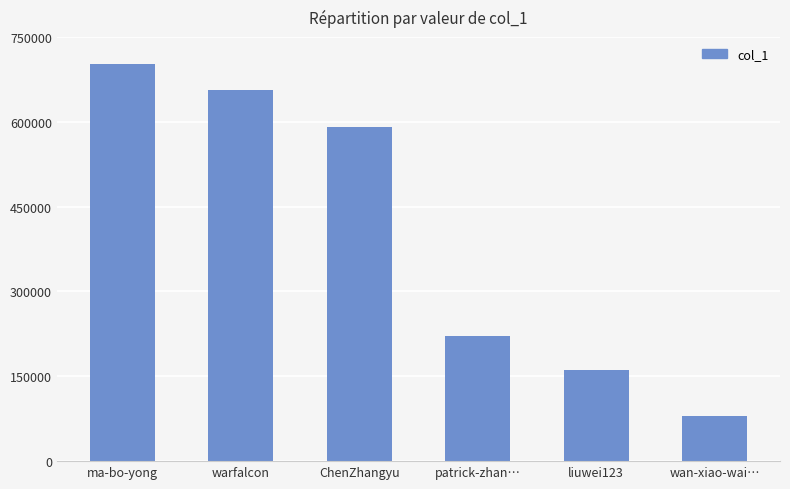

Does the chart contain any negative values?

No